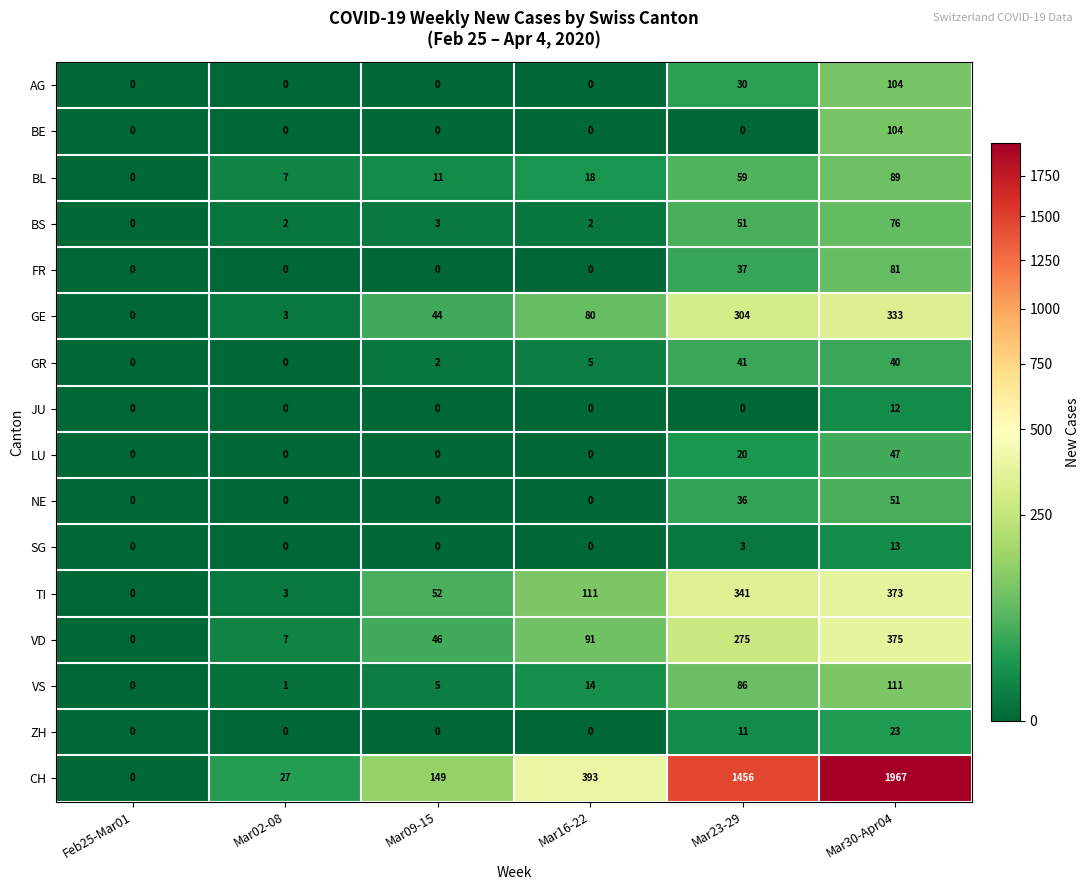

Between Mar02-08 and Mar23-29, which series saw the biggest shift?

CH